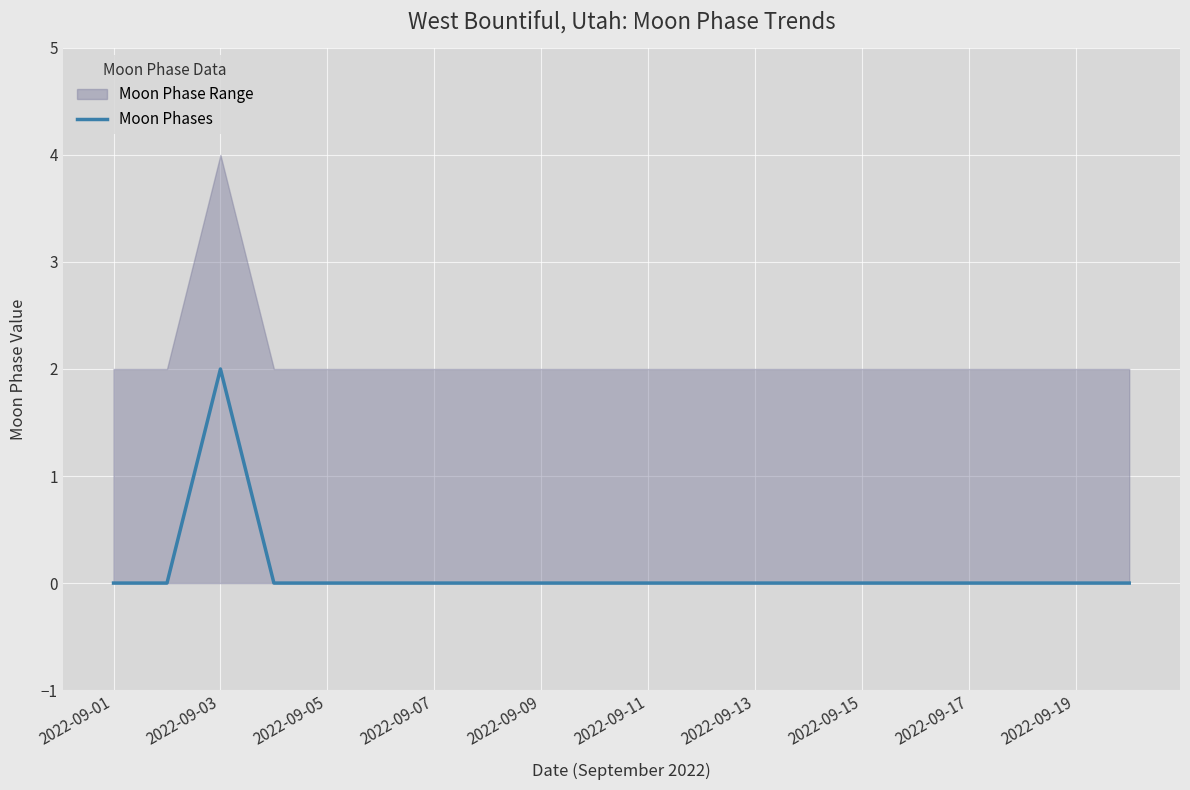

Reading right to left, what are all the values shown in this chart?

0	0	0	0	0	0	0	0	0	0	0	0	0	0	0	0	0	2	0	0